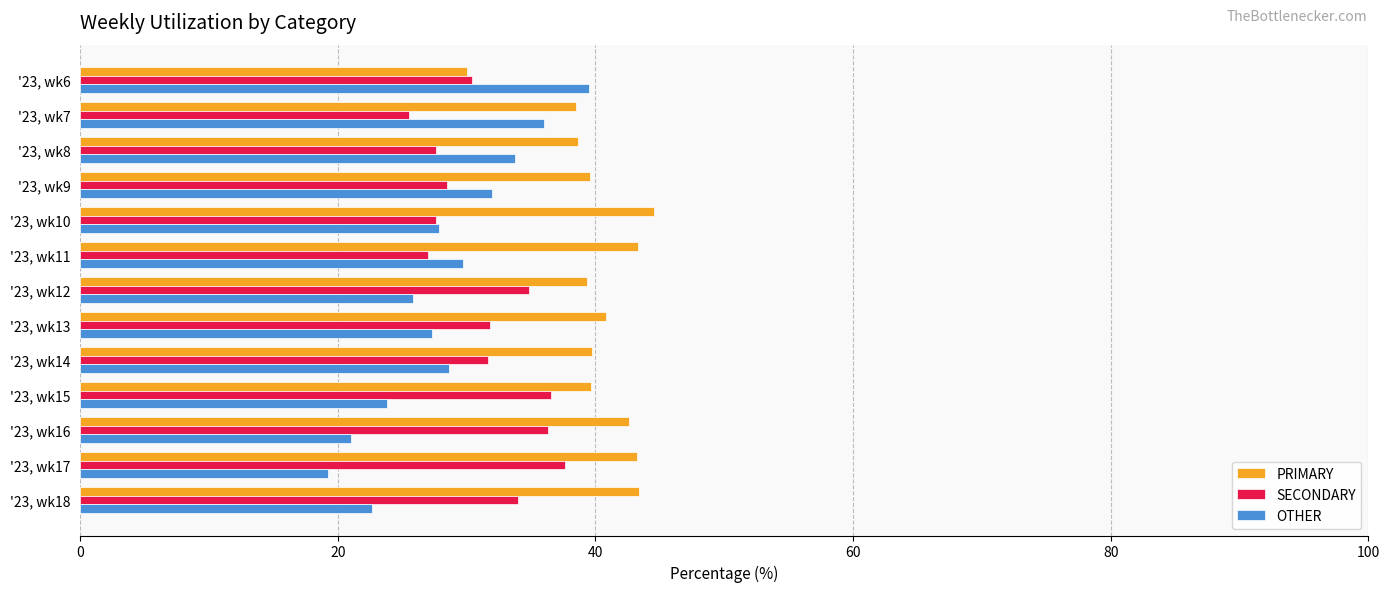

Which label corresponds to the largest value in the chart?

'23, wk10